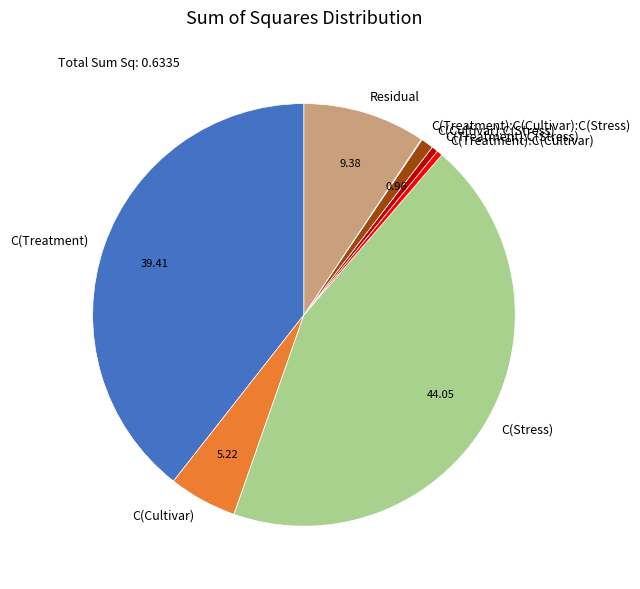

Does C(Treatment):C(Stress) account for over 50% of the chart?

No